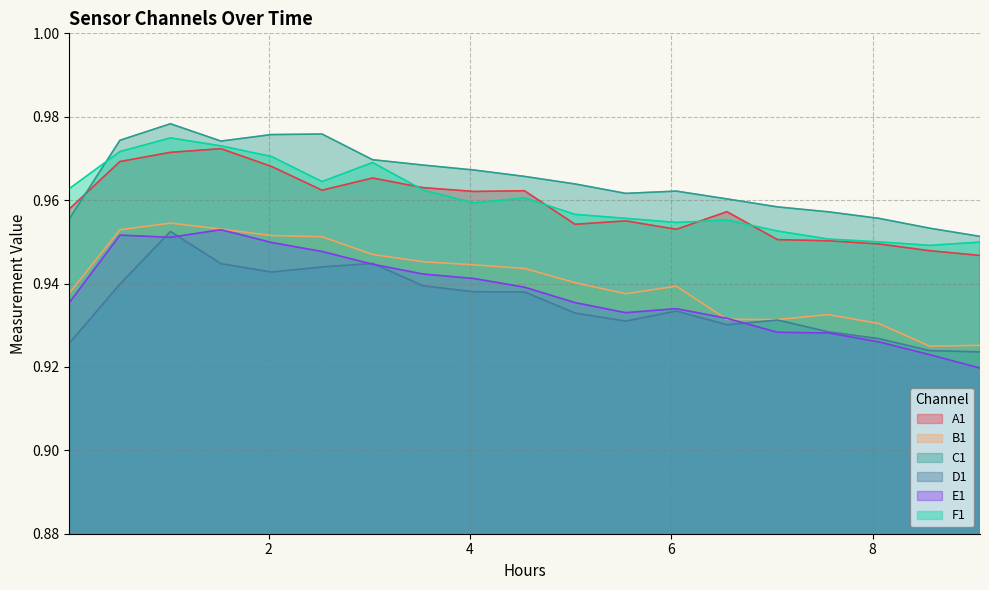

At which category is the sum across all series the highest?

1.02592226961111